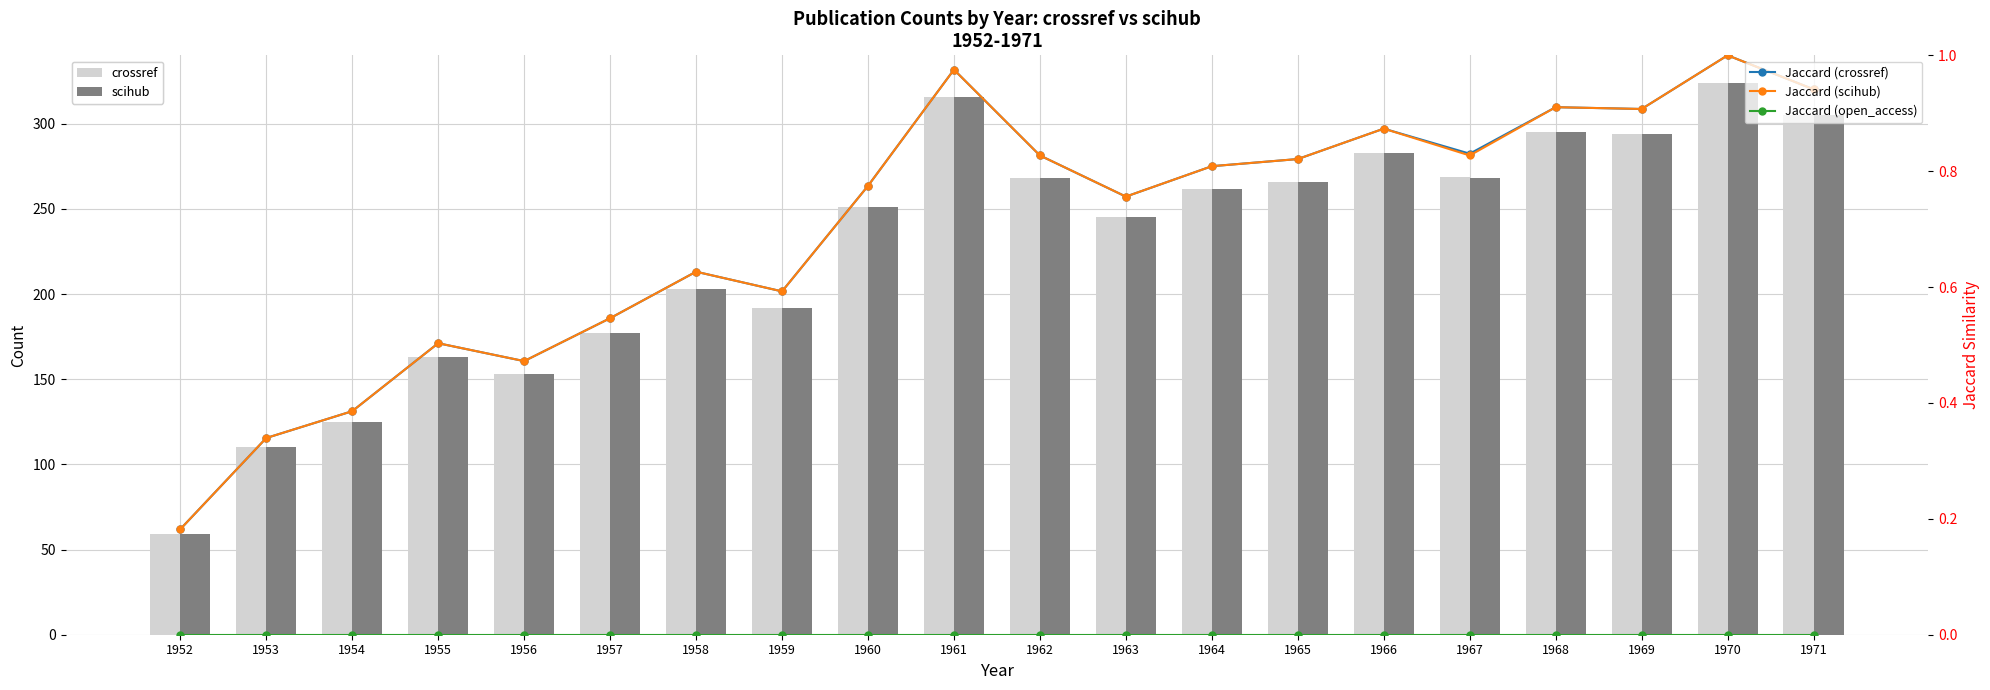

The scihub series shows 245.0 at 1963. True or false?

True